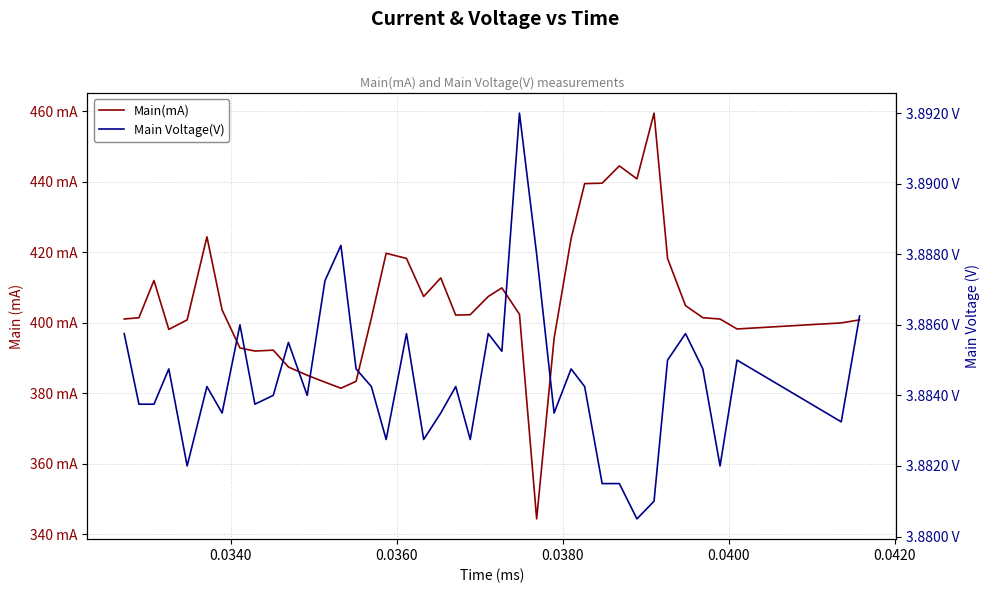

How many lines are shown in the chart?

2